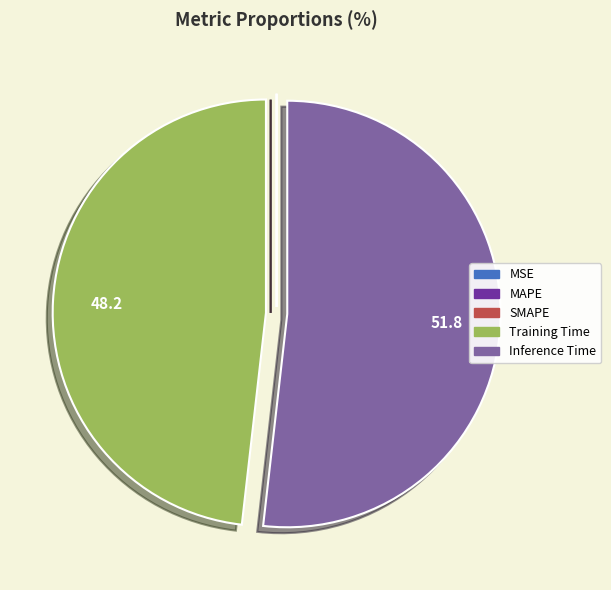

Is there any slice that represents more than half of the pie?

Yes